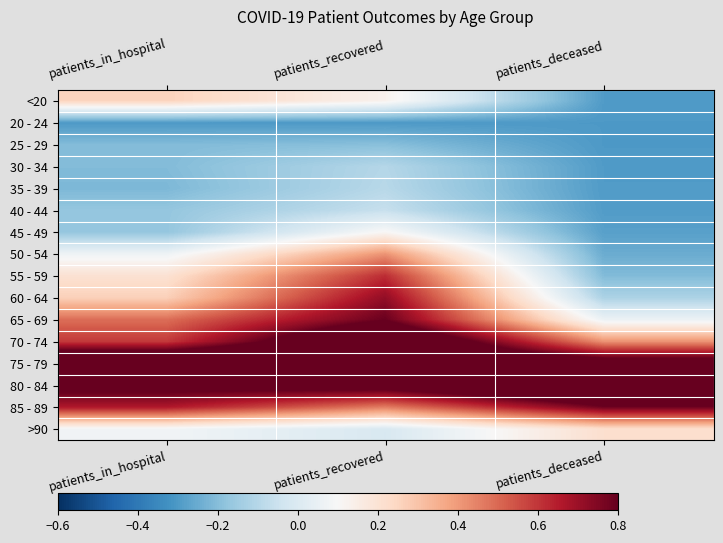

At which category is the sum across all series the highest?

patients_recovered